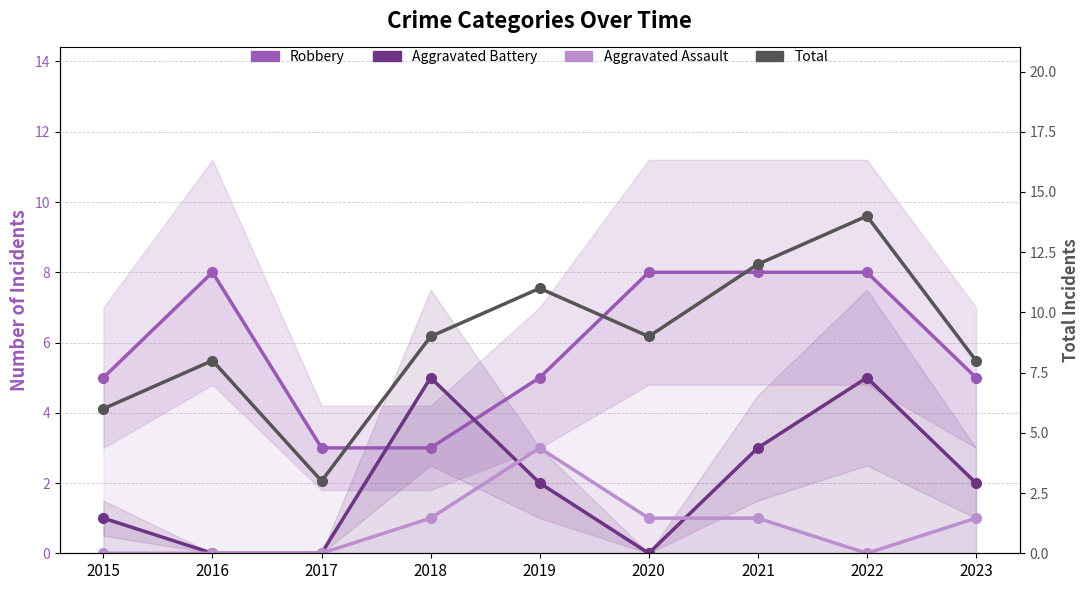

Where is the first local minimum for Aggravated Battery?

2020